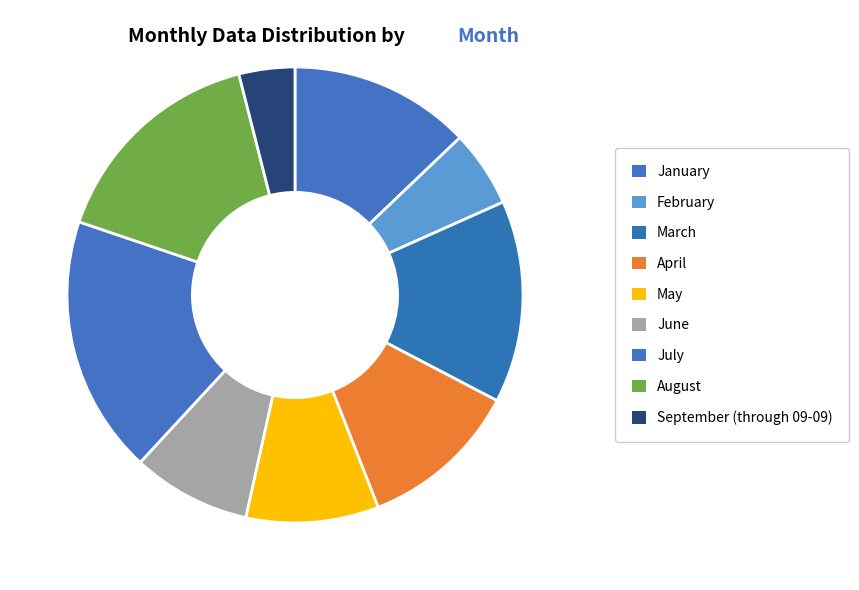

Rank the categories by value from highest to lowest.

July, August, March, January, April, May, June, February, September (through 09-09)